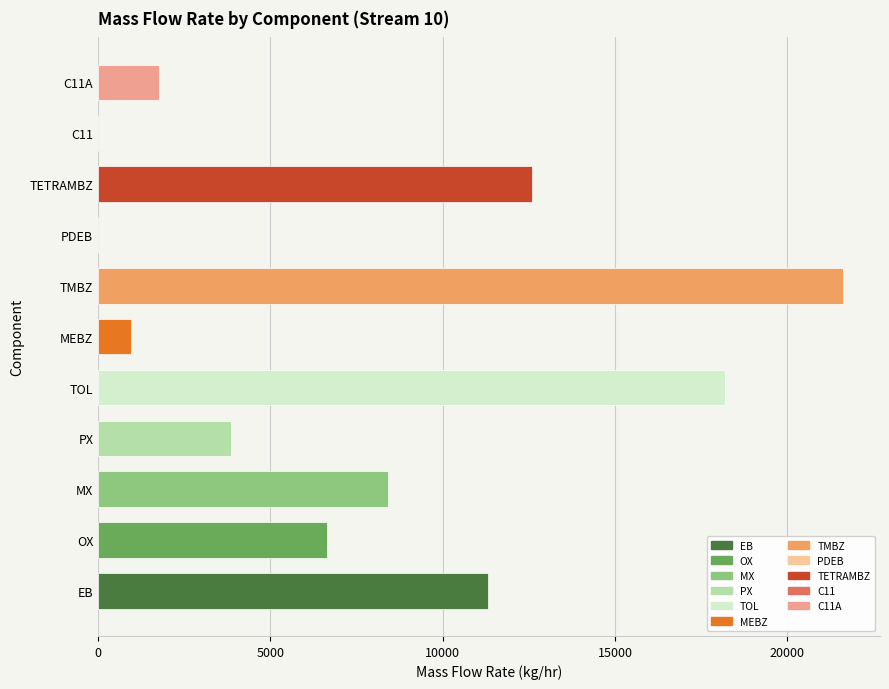

What is the sum of all values?

85333.9